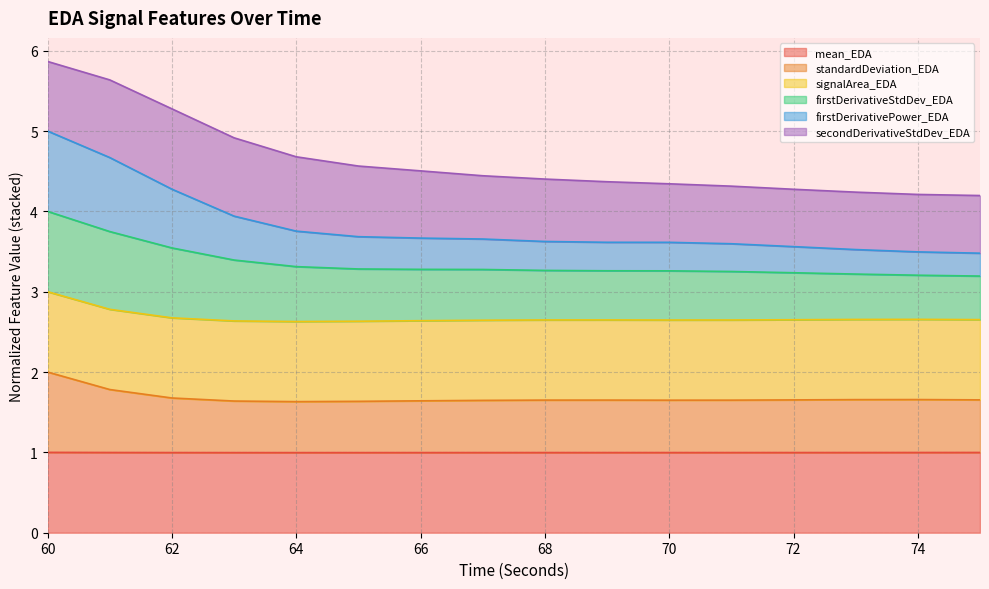

What is the value of the firstDerivativePower_EDA point at the 2nd from the left?

4.7